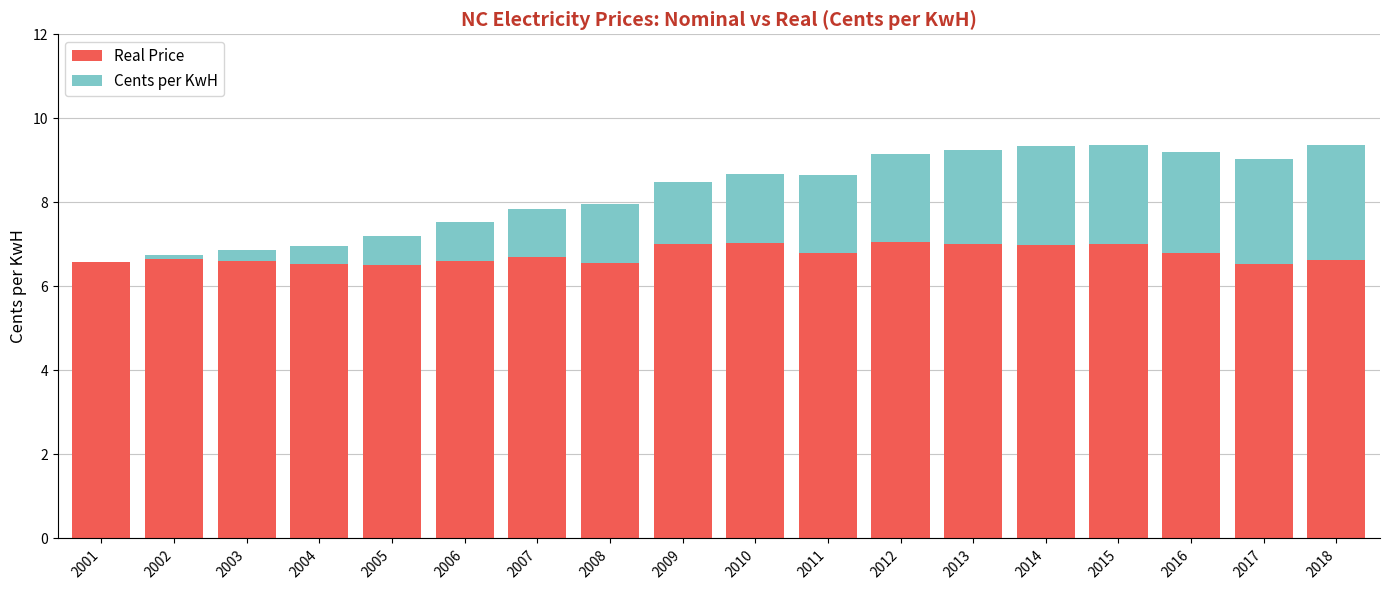

What is the maximum value for Real Price?

7.1